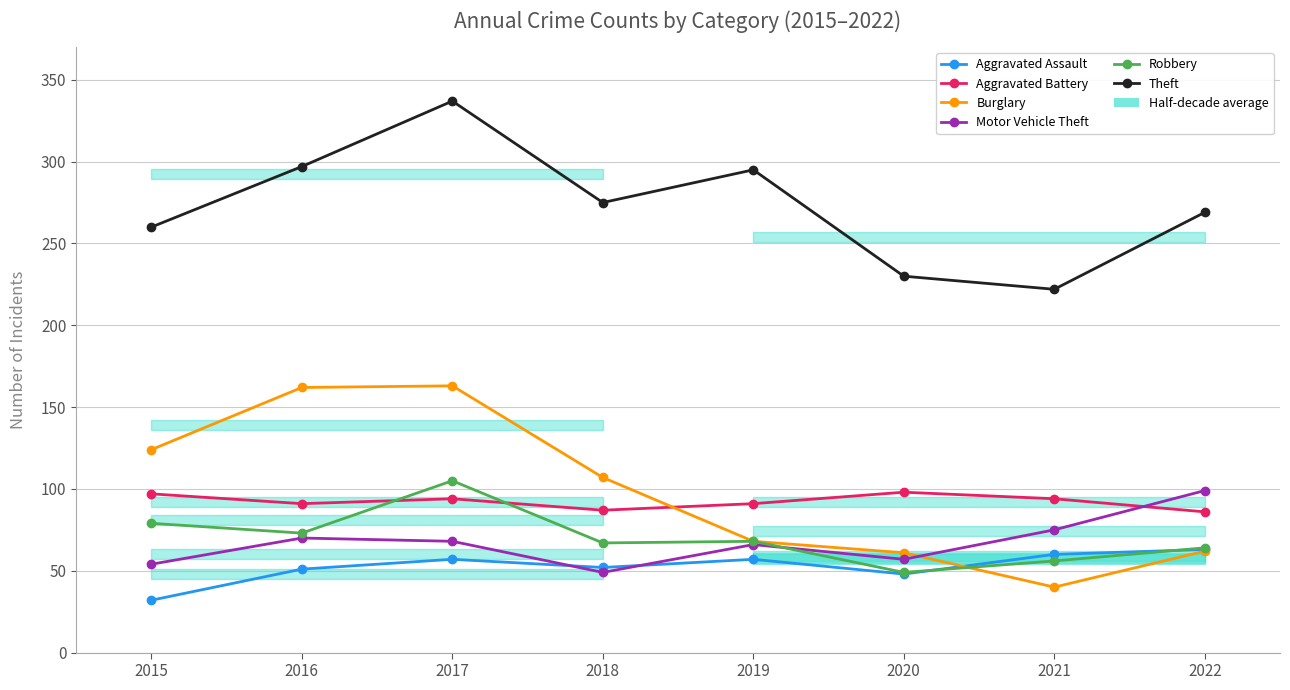

What are all the series names shown in the legend?

Aggravated Assault, Aggravated Battery, Burglary, Motor Vehicle Theft, Robbery, Theft